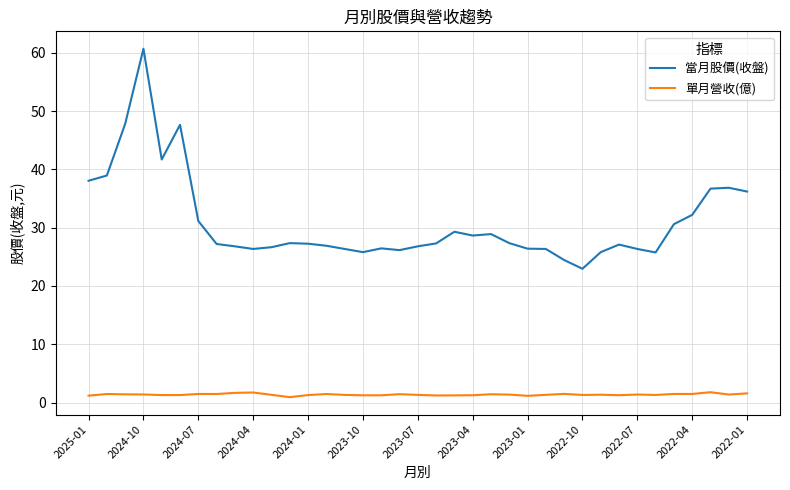

Which series has the largest range (max minus min)?

當月股價(收盤)